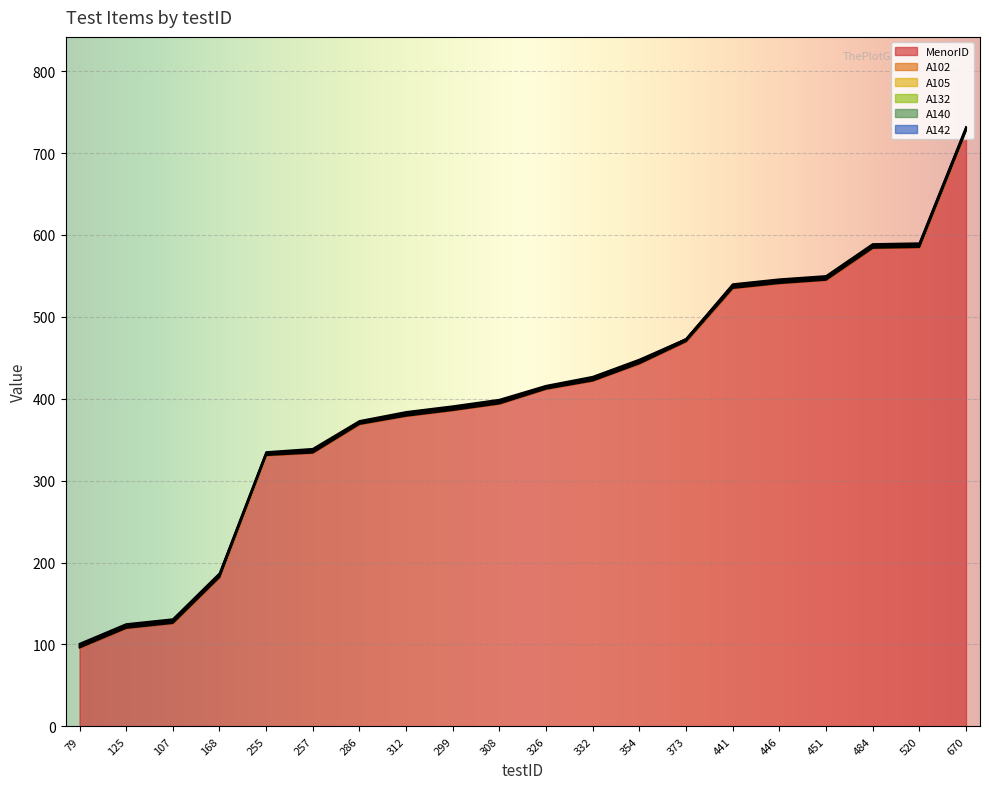

True or false: A140 has a value of 1 at 484.

True